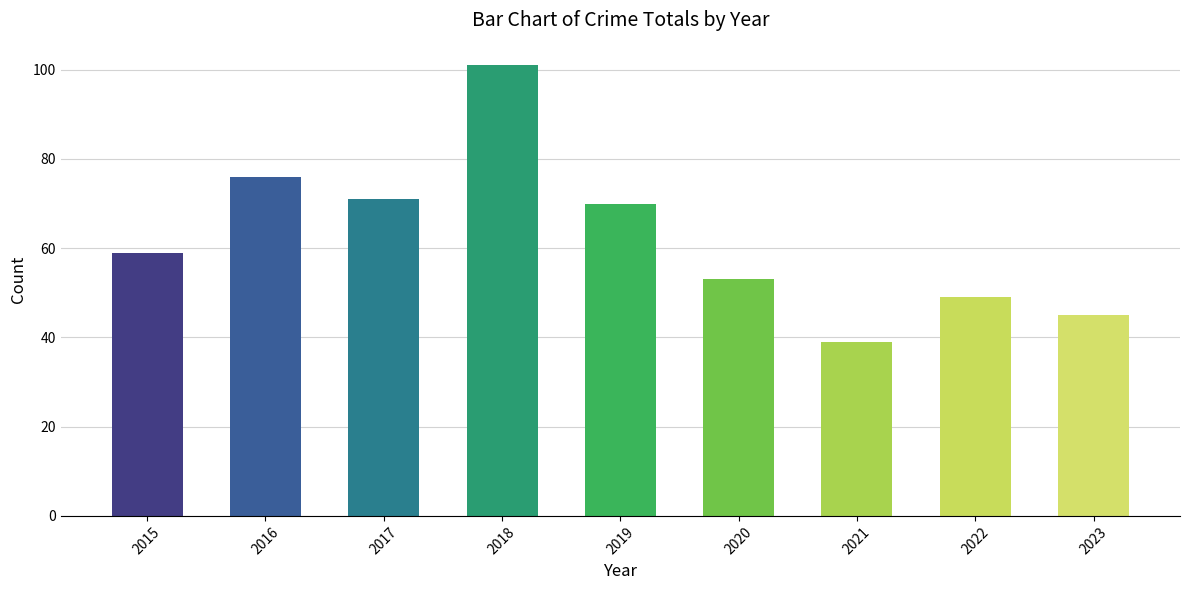

Reading left to right, list all the values displayed in this chart.

2015=59	2016=76	2017=71	2018=101	2019=70	2020=53	2021=39	2022=49	2023=45